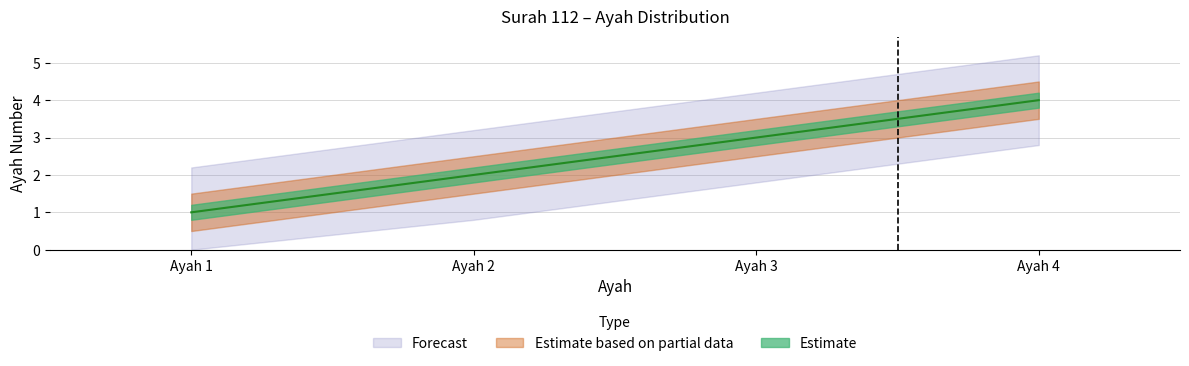

The chart shows a value of 2 at Ayah 2. True or false?

True